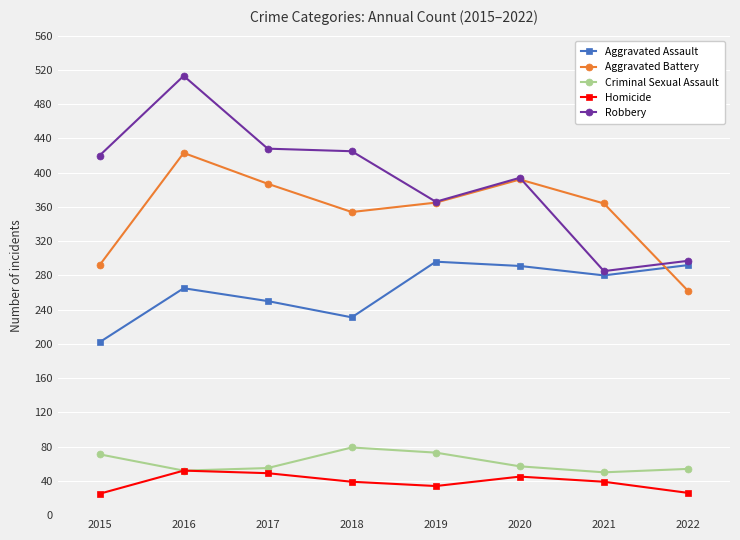

Is it true that Aggravated Battery equals 141 at 2015?

False